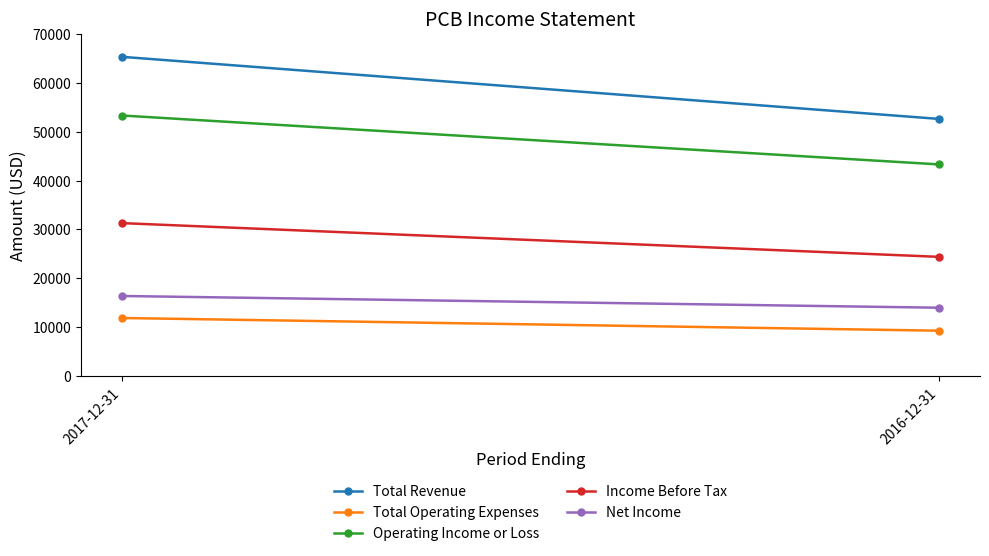

What is the value of the Total Revenue point at the 1st from the left?

65300